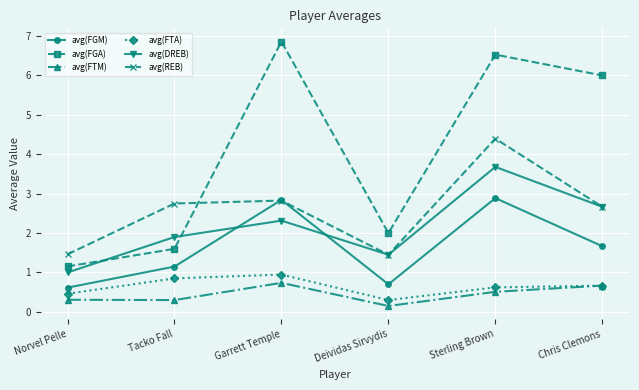

True or false: avg(FTM) and avg(DREB) cross at least once.

False